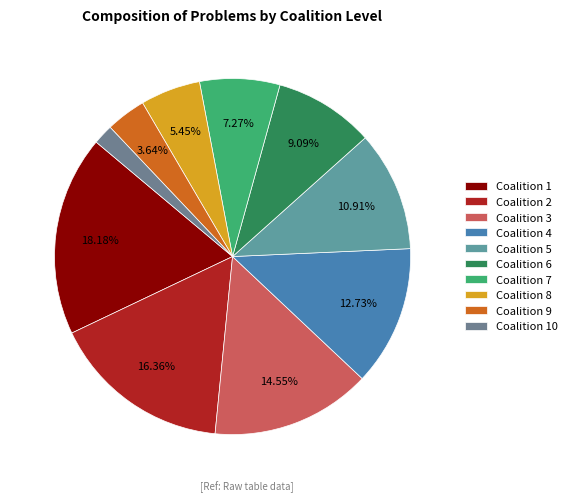

How many slices are in this pie chart?

10